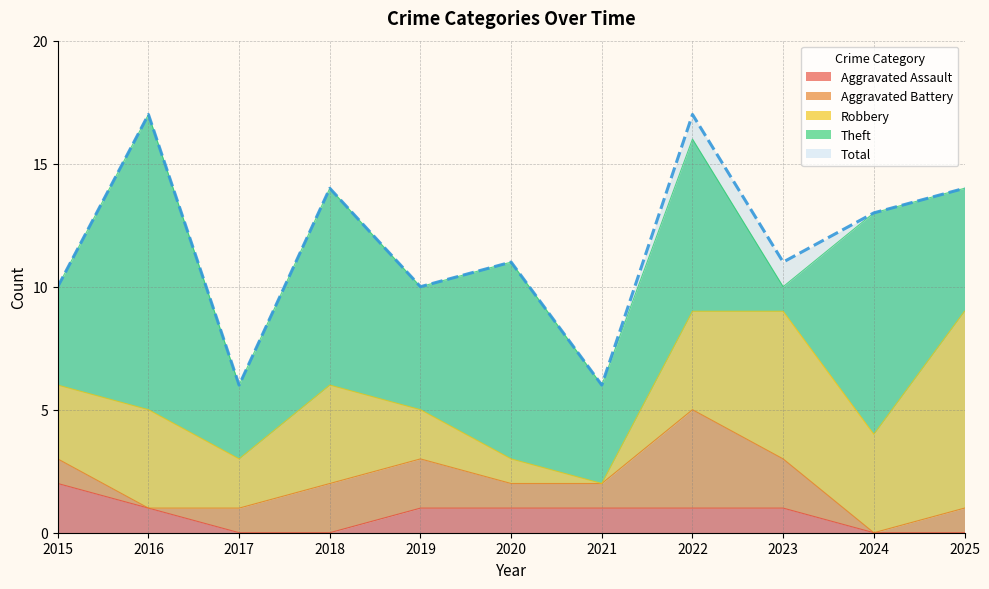

List the labels in order of Theft value, smallest first.

2023, 2017, 2015, 2021, 2019, 2025, 2022, 2018, 2020, 2024, 2016